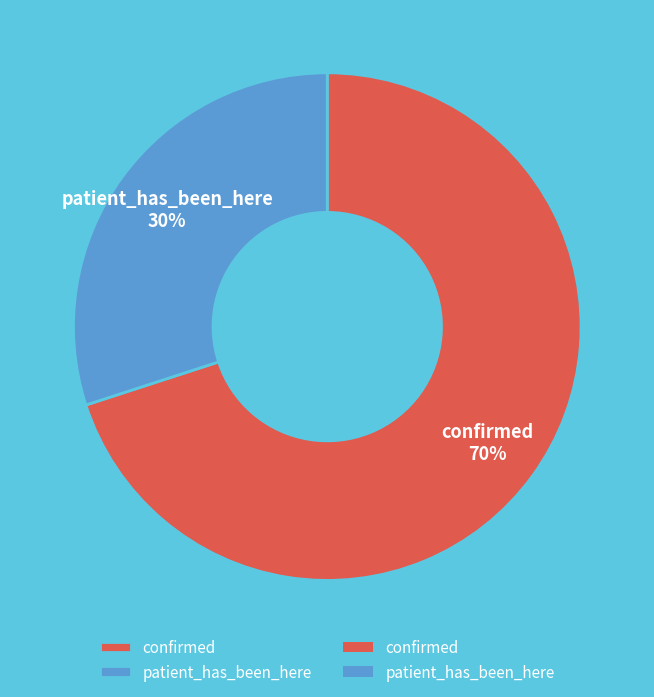

How many segments does this pie chart have?

2